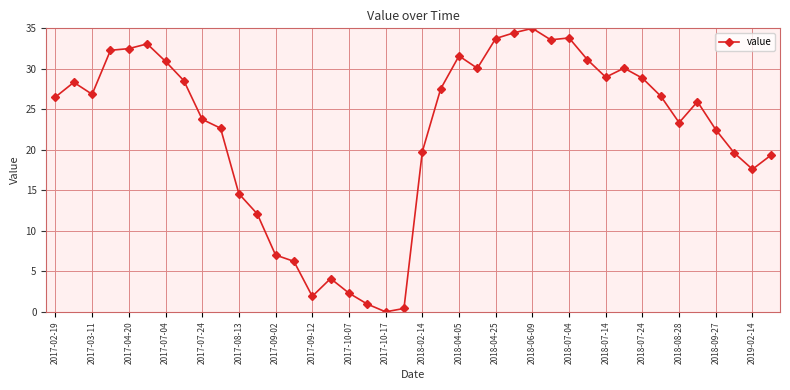

How many points are lower than both their immediate neighbors (excluding endpoints)?

8